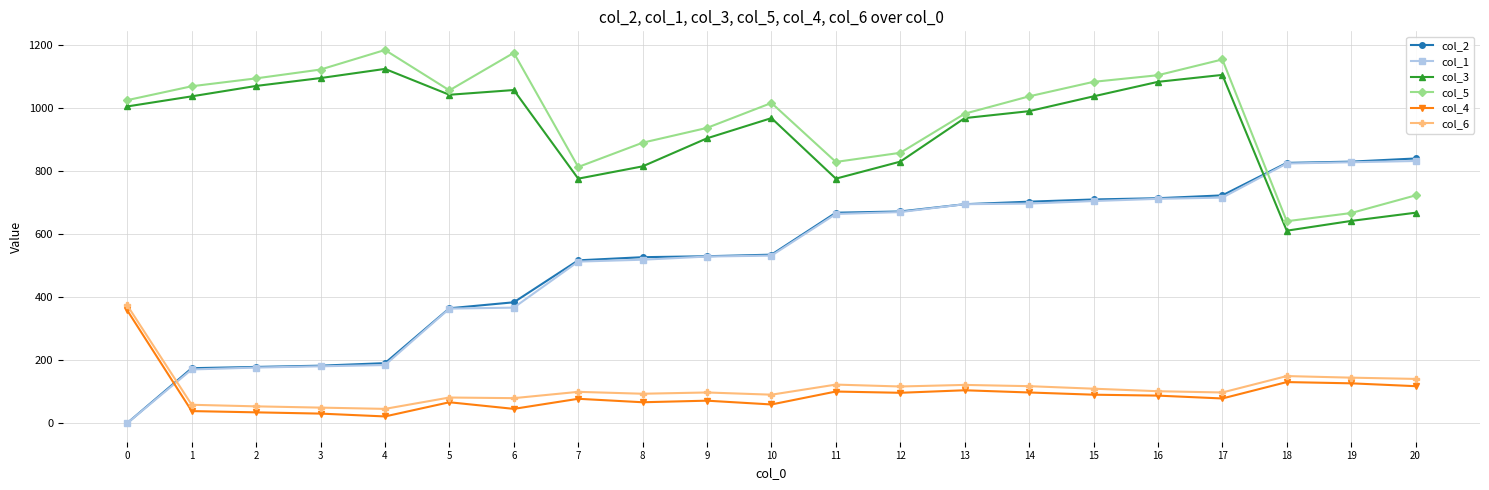

At which label is col_1 closest to 415?

6